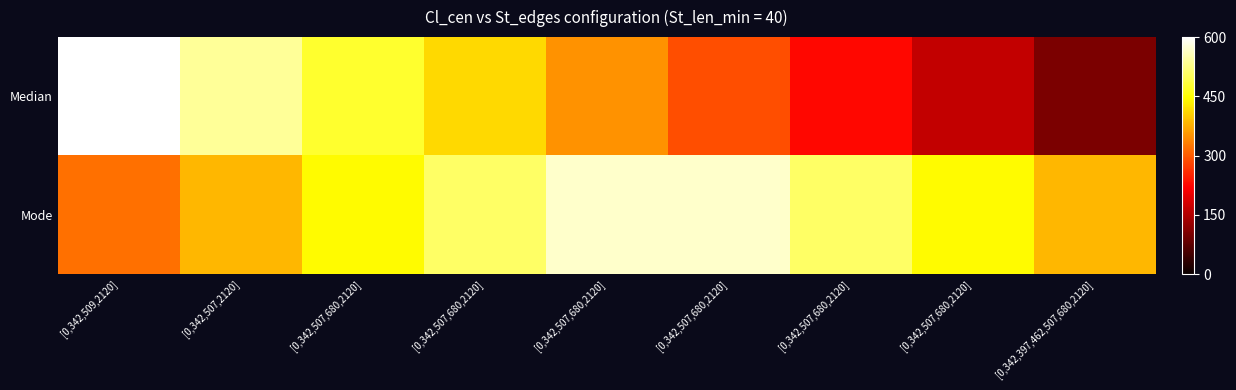

Rank the series by their average value, from highest to lowest.

Mode, Median